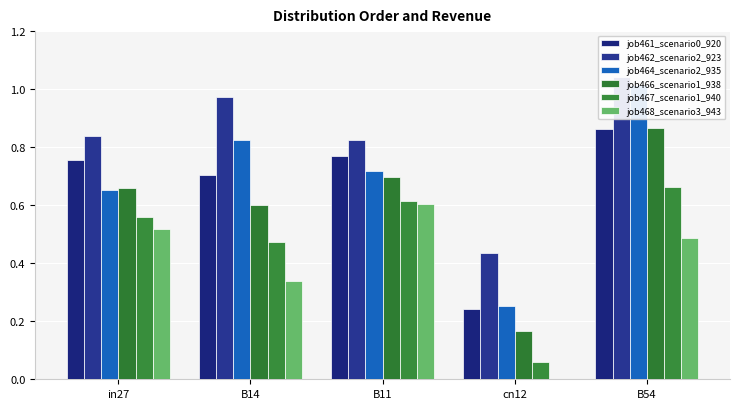

What is the spread (max minus min) of values at in27?

0.3